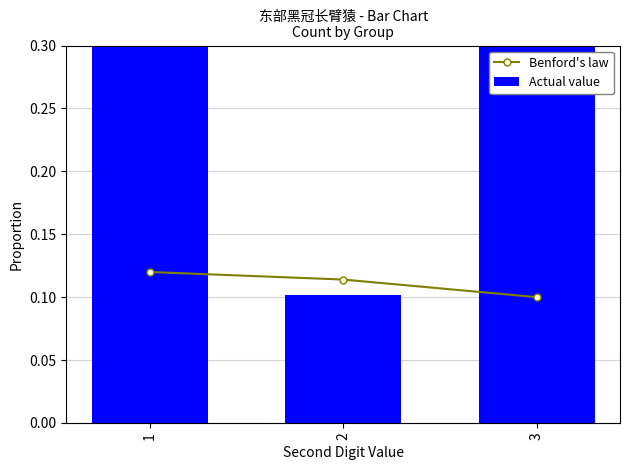

List the series in order of their overall mean, highest first.

Actual value, Benford's law